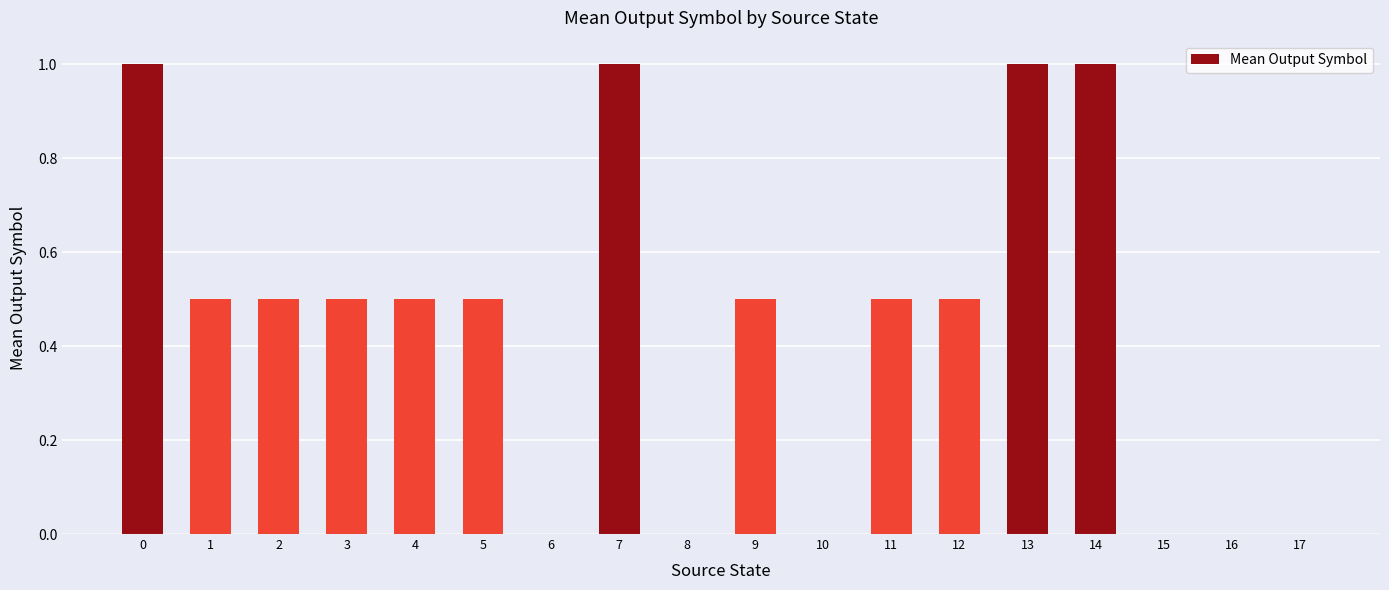

The chart shows a value of 0.0 at 16. True or false?

True